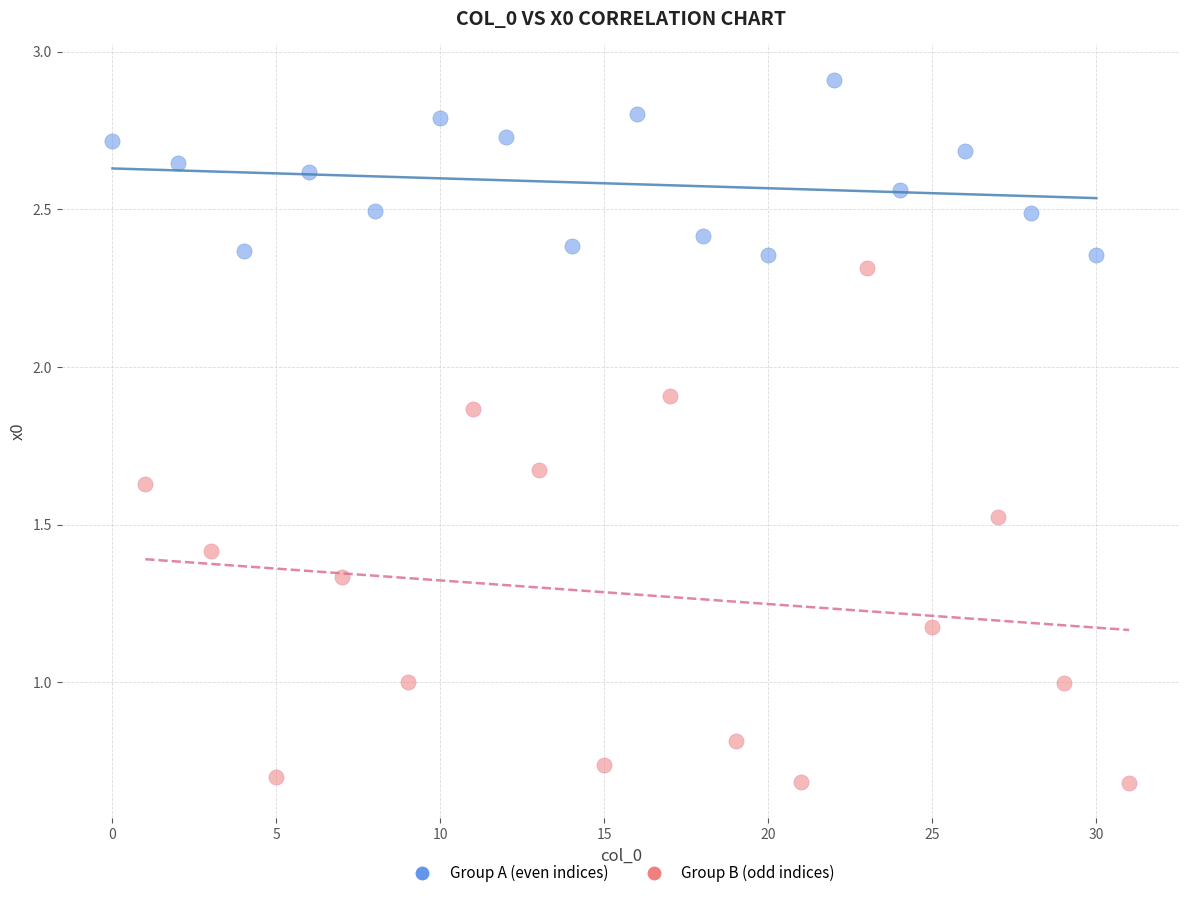

Which series reaches the maximum Y coordinate?

Group A (even indices)